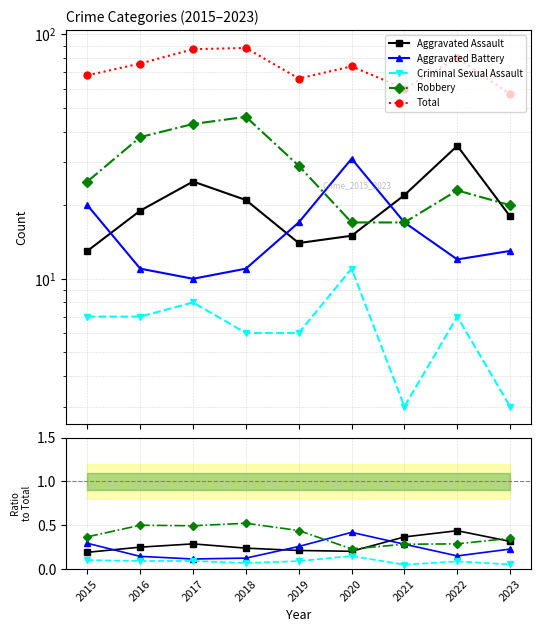

Reading right to left, extract all data points from this chart.

Aggravated Assault: 2023=0.3	2022=0.4	2021=0.4	2020=0.2	2019=0.2	2018=0.2	2017=0.3	2016=0.2	2015=0.2
Aggravated Battery: 2023=0.2	2022=0.1	2021=0.3	2020=0.4	2019=0.3	2018=0.1	2017=0.1	2016=0.1	2015=0.3
Criminal Sexual Assault: 2023=0.1	2022=0.1	2021=0.1	2020=0.1	2019=0.1	2018=0.1	2017=0.1	2016=0.1	2015=0.1
Robbery: 2023=0.4	2022=0.3	2021=0.3	2020=0.2	2019=0.4	2018=0.5	2017=0.5	2016=0.5	2015=0.4
Total: 2023=57.0	2022=80.0	2021=60.0	2020=74.0	2019=66.0	2018=88.0	2017=87.0	2016=76.0	2015=68.0